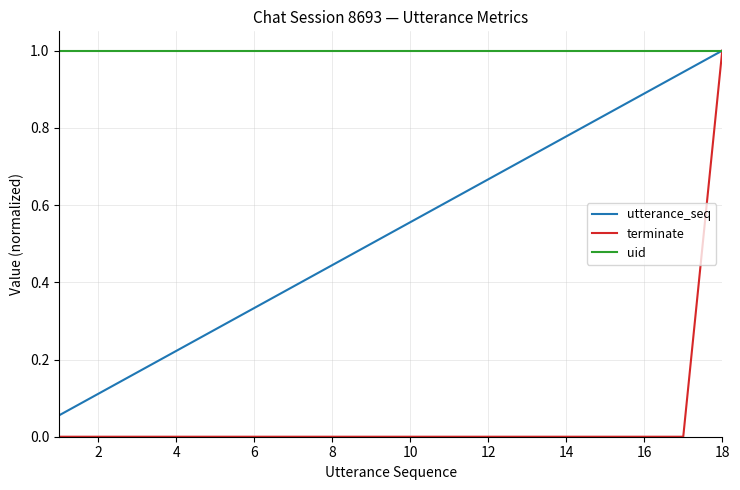

Which series has the largest total across all categories?

uid